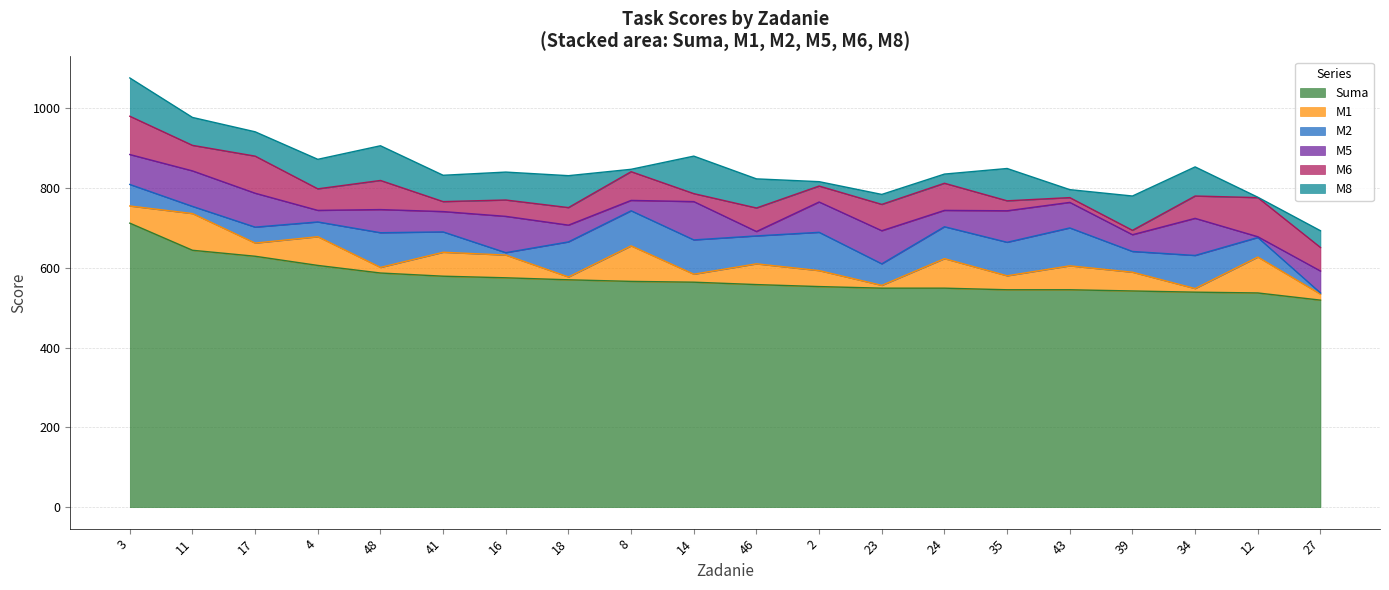

Reading left to right, list all the values displayed in this chart.

Suma: 712	644	629	606	587	579	575	570	566	564	558	553	549	549	545	545	542	539	537	519
M1: 43	92	33	72	14	60	57	7	89	20	52	40	7	74	35	60	47	9	90	15
M2: 54	18	40	37	87	51	6	88	88	86	70	96	54	80	84	95	52	83	49	3
M5: 75	89	85	29	58	51	91	42	26	96	11	76	83	41	79	64	42	93	2	55
M6: 96	64	93	54	73	25	41	44	72	20	59	40	66	68	25	12	11	56	98	59
M8: 96	70	61	74	87	66	70	80	6	94	73	11	25	23	81	20	86	73	1	42